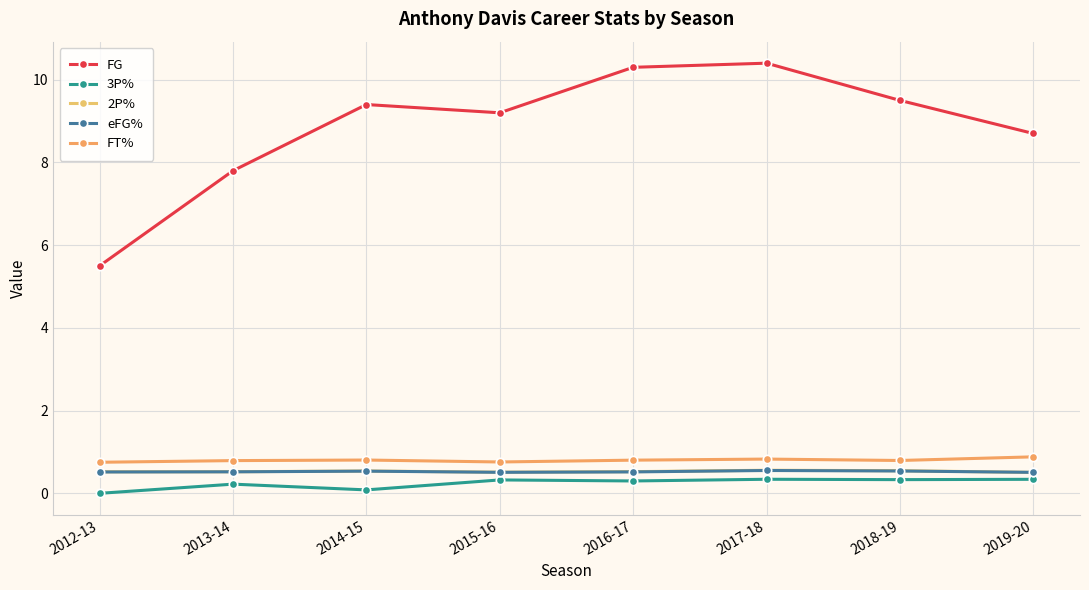

Rank the categories by eFG% value from lowest to highest.

2019-20, 2015-16, 2012-13, 2016-17, 2013-14, 2014-15, 2018-19, 2017-18